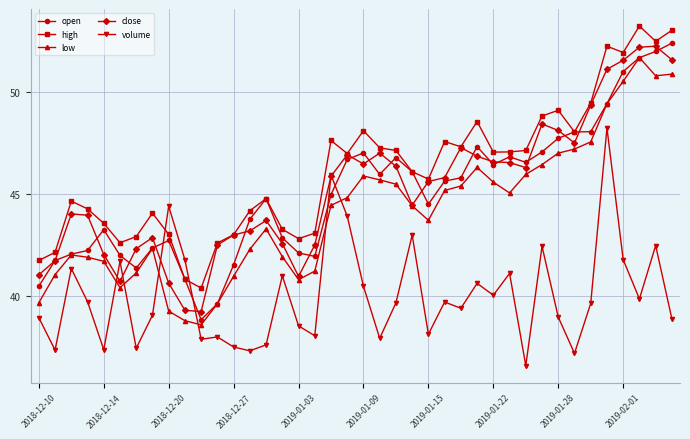

True or false: open has more than 0 interior local peaks.

True